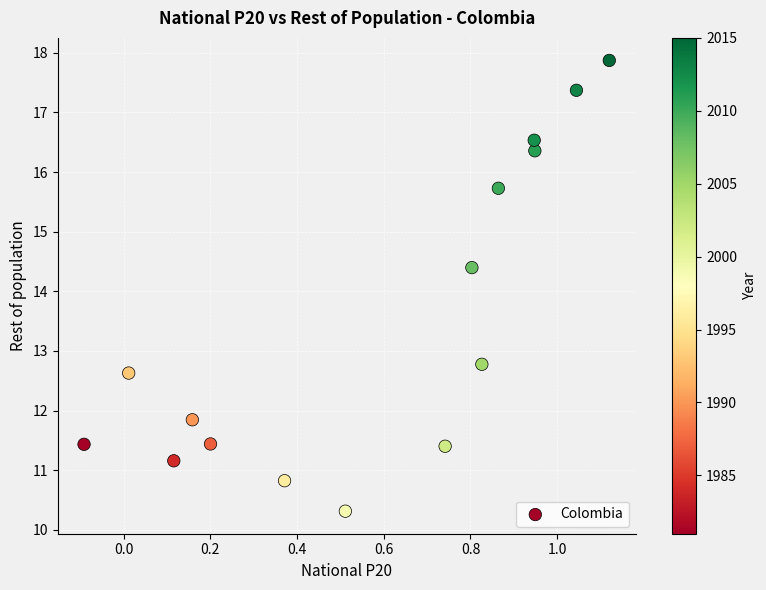

What is the range of X values (max minus min)?

1.2